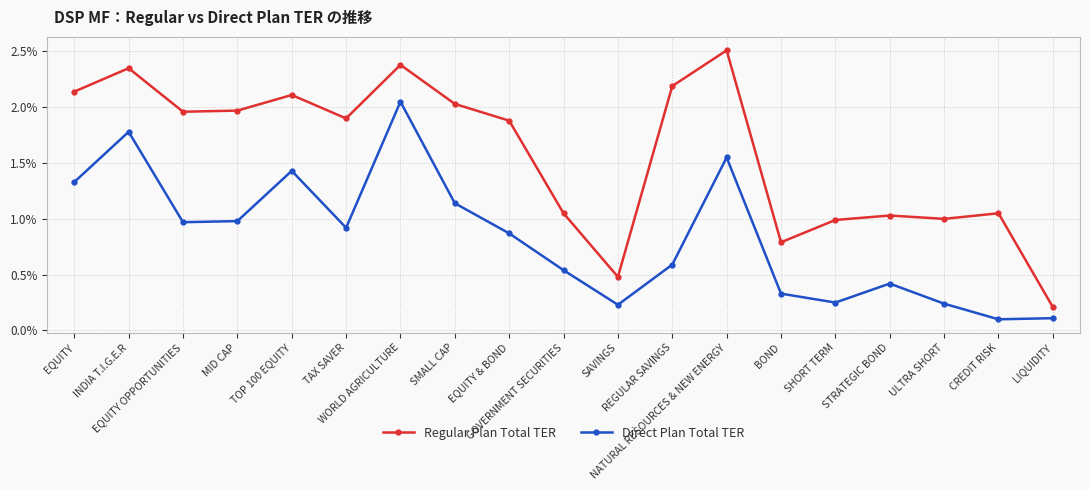

True or false: Direct Plan Total TER and Regular Plan Total TER cross at least once.

False